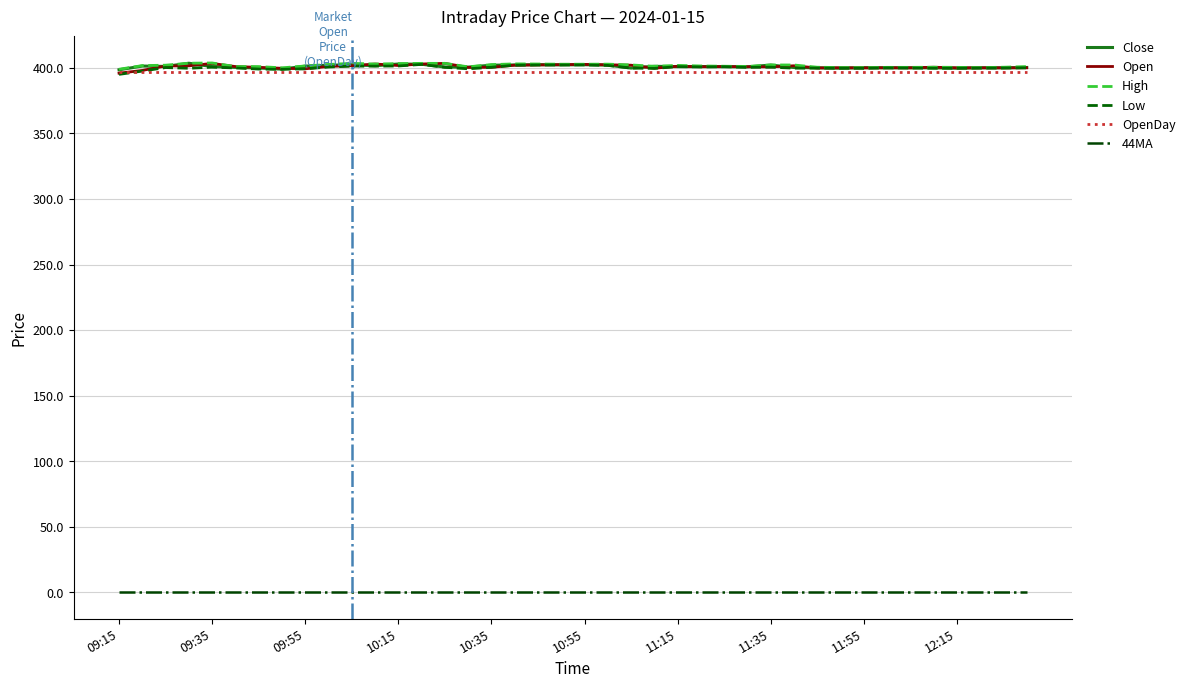

True or false: Low and 44MA cross at least once.

False